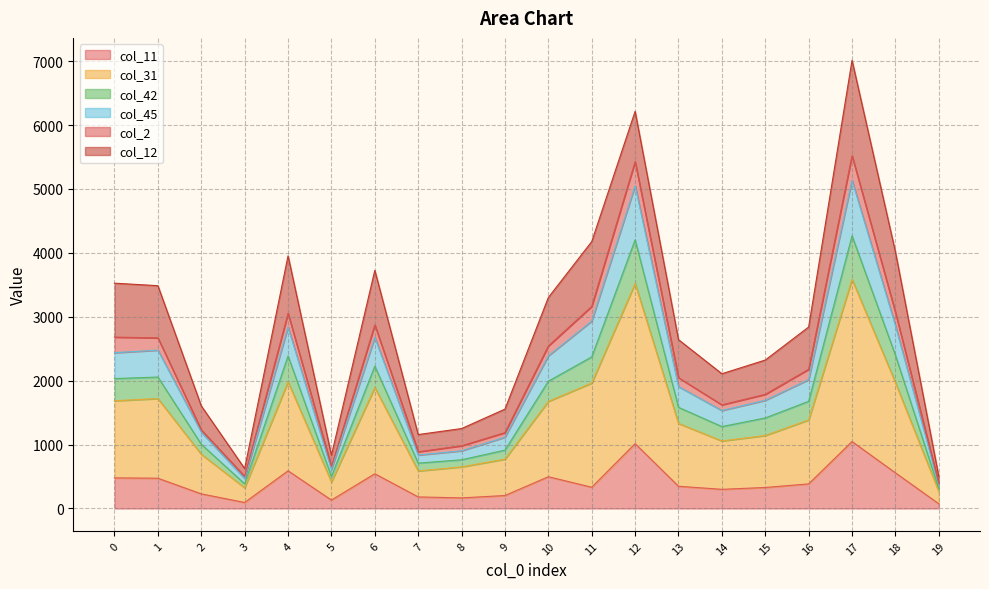

At which category does col_31 reach its first local peak?

1